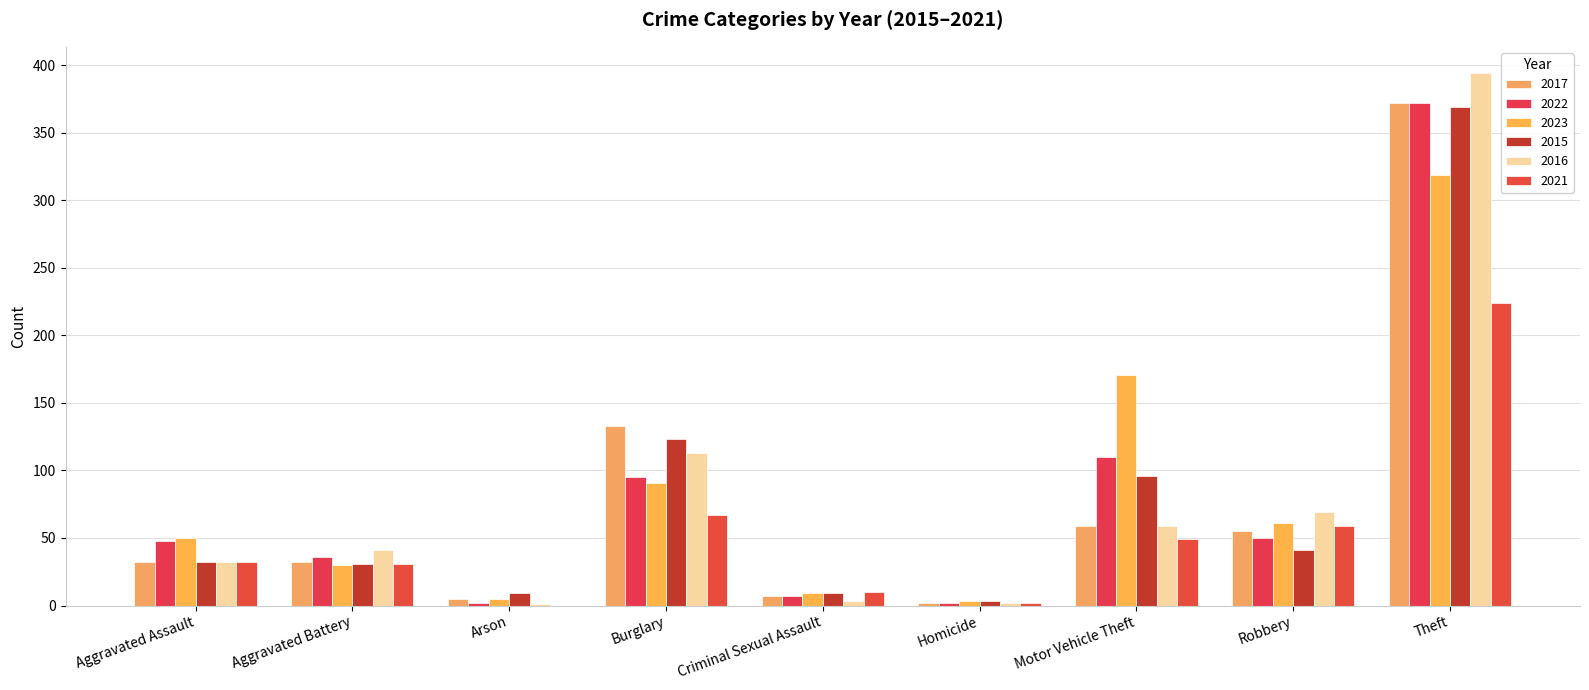

Reading left to right, list all the values displayed in this chart.

2017: Aggravated Assault=32	Aggravated Battery=32	Arson=5	Burglary=133	Criminal Sexual Assault=7	Homicide=2	Motor Vehicle Theft=59	Robbery=55	Theft=372	Total=697
2022: Aggravated Assault=48	Aggravated Battery=36	Arson=2	Burglary=95	Criminal Sexual Assault=7	Homicide=2	Motor Vehicle Theft=110	Robbery=50	Theft=372	Total=722
2023: Aggravated Assault=50	Aggravated Battery=30	Arson=5	Burglary=91	Criminal Sexual Assault=9	Homicide=3	Motor Vehicle Theft=171	Robbery=61	Theft=319	Total=739
2015: Aggravated Assault=32	Aggravated Battery=31	Arson=9	Burglary=123	Criminal Sexual Assault=9	Homicide=3	Motor Vehicle Theft=96	Robbery=41	Theft=369	Total=713
2016: Aggravated Assault=32	Aggravated Battery=41	Arson=1	Burglary=113	Criminal Sexual Assault=3	Homicide=2	Motor Vehicle Theft=59	Robbery=69	Theft=394	Total=714
2021: Aggravated Assault=32	Aggravated Battery=31	Arson=0	Burglary=67	Criminal Sexual Assault=10	Homicide=2	Motor Vehicle Theft=49	Robbery=59	Theft=224	Total=474